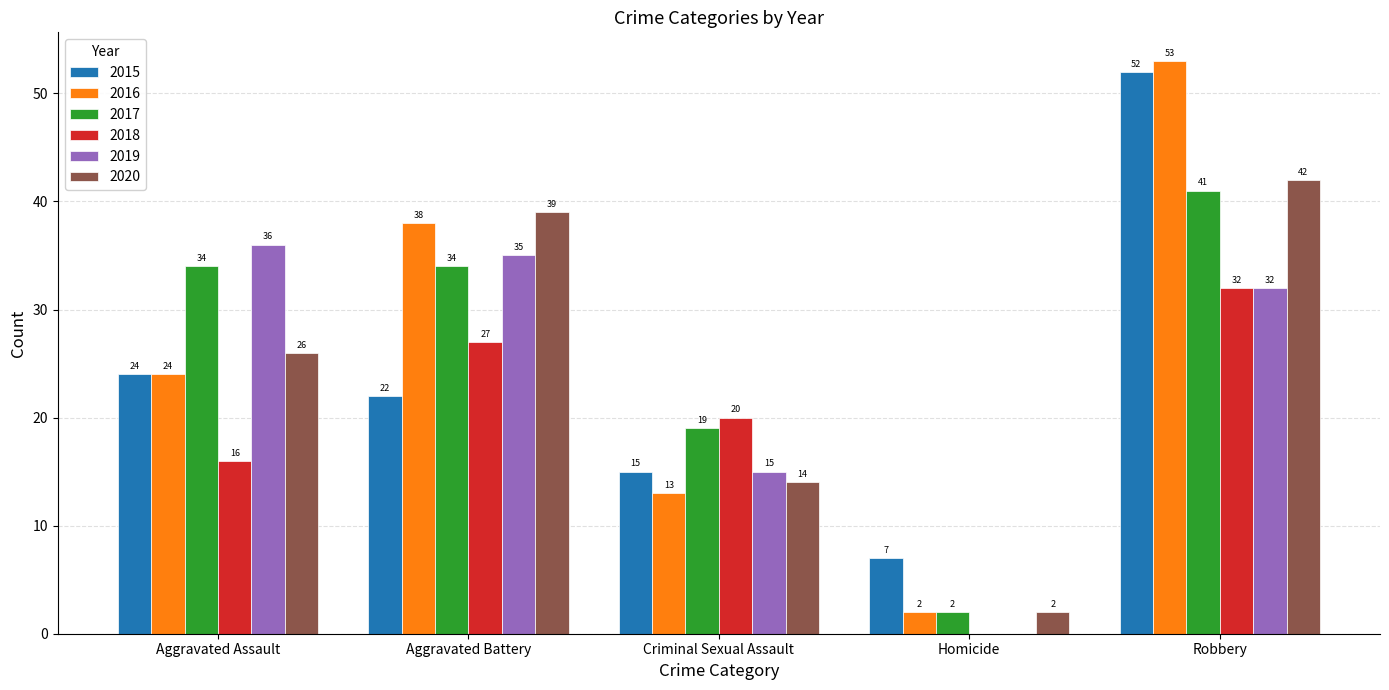

True or false: 2016 has a value of 53 at Robbery.

True